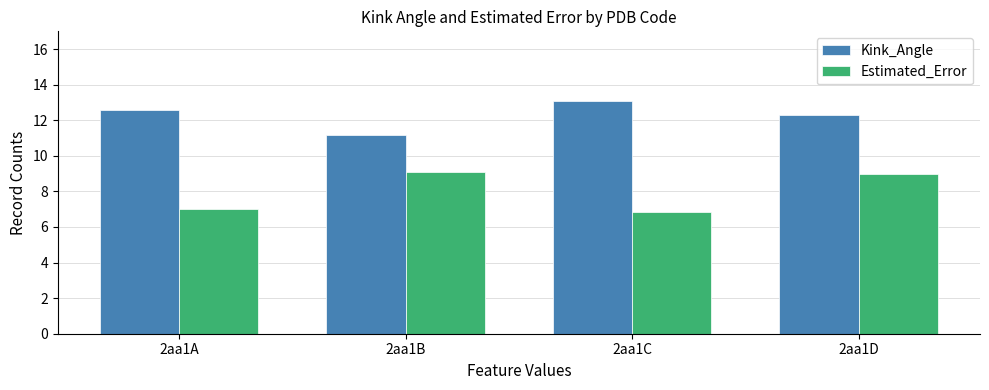

The Estimated_Error series shows 9.0 at 2aa1D. True or false?

True